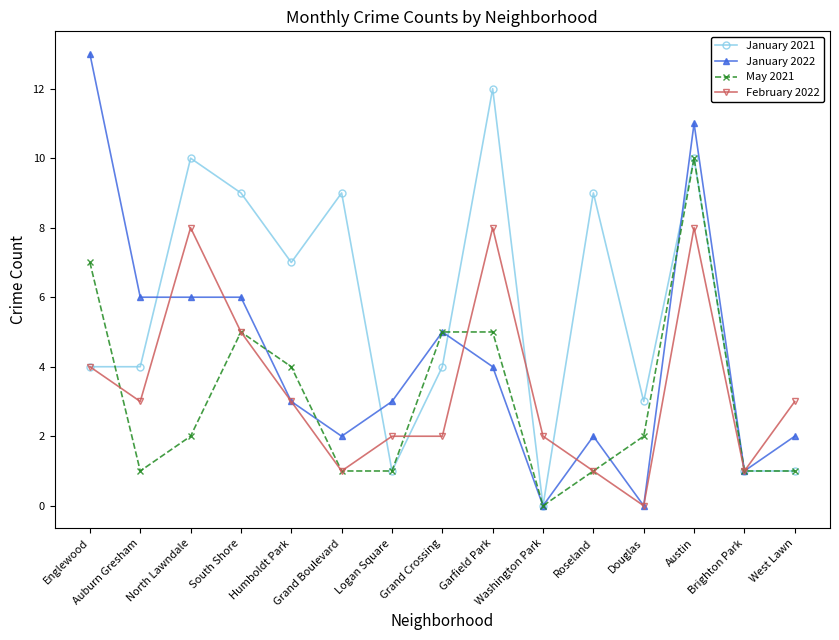

Which series ends up on top after the final intersection of January 2022 and May 2021?

January 2022